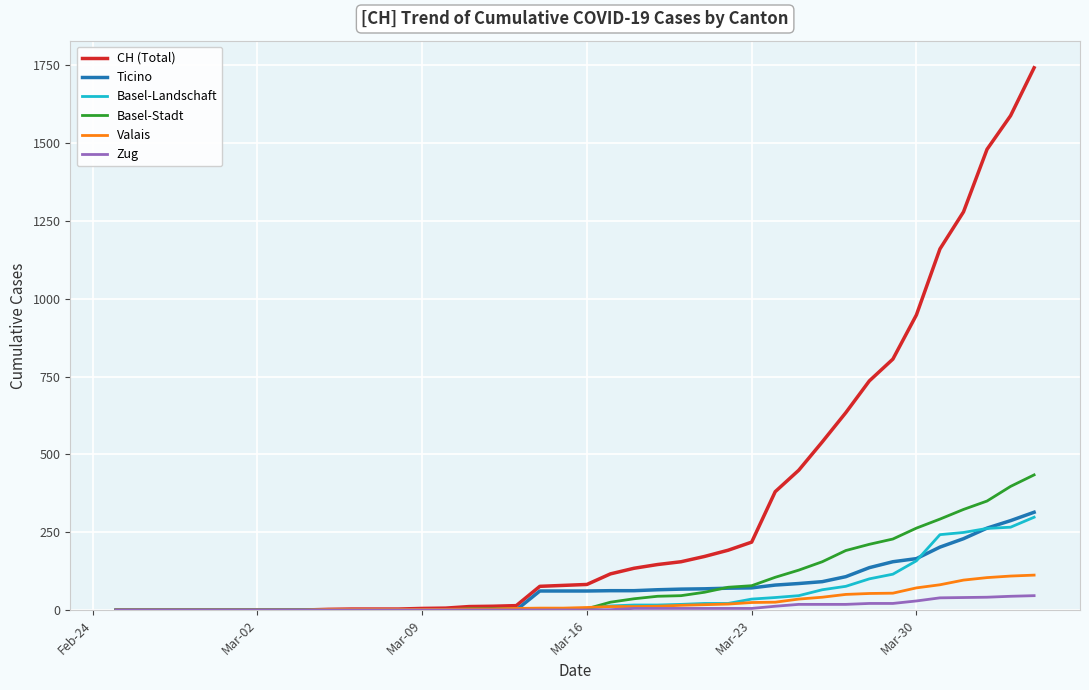

Which series has the widest spread of values?

CH (Total)